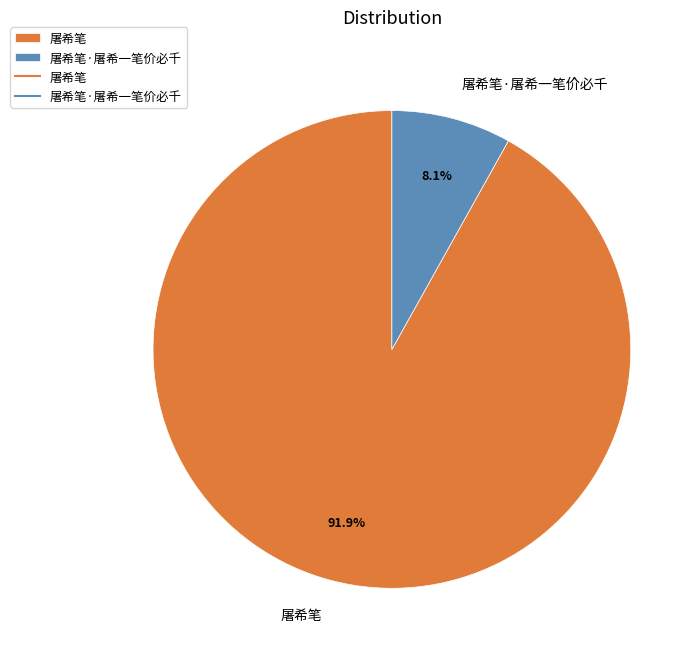

Does 屠希笔 represent more than half of the total?

Yes